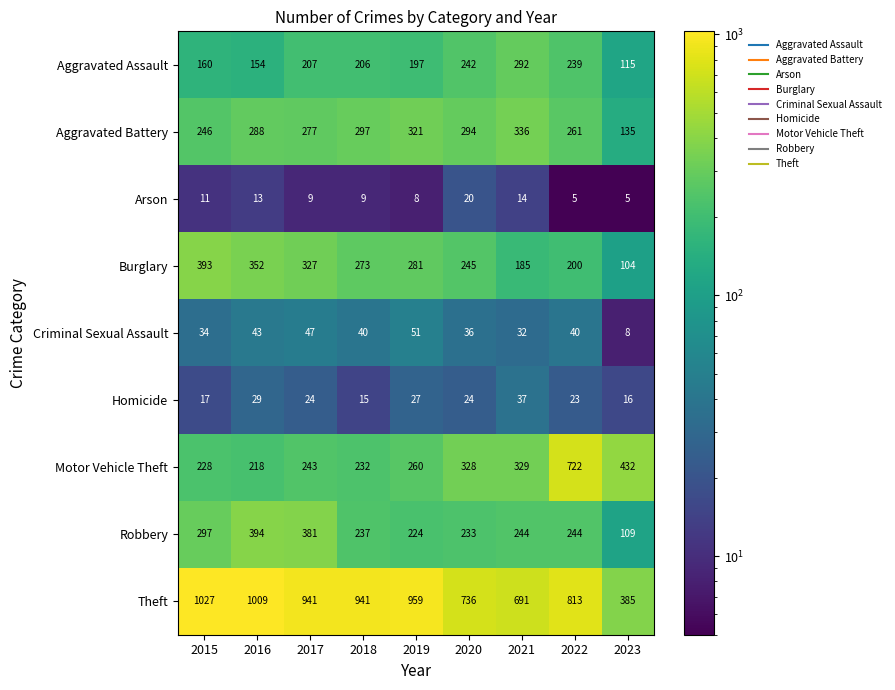

What is the average value of the Criminal Sexual Assault series?

37